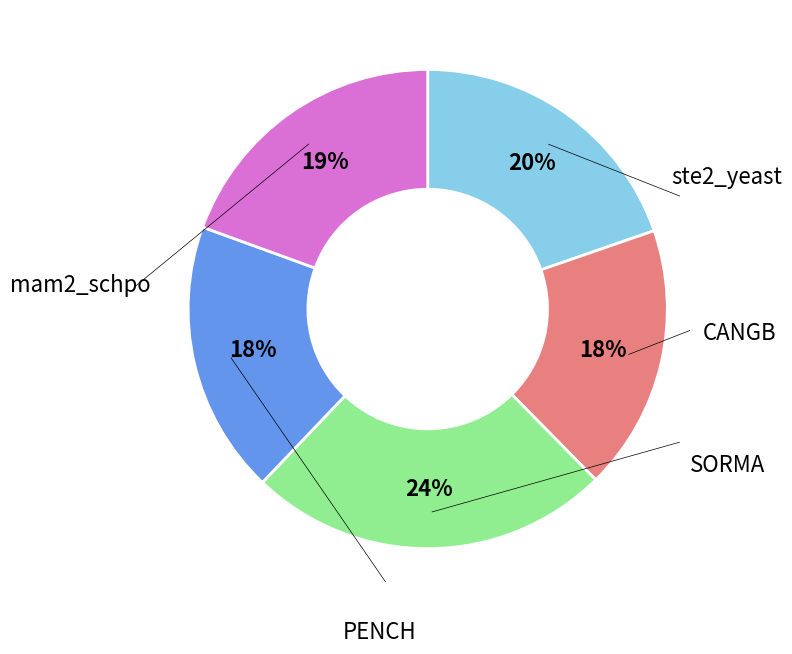

To the nearest percent, what is the average slice percentage?

20%